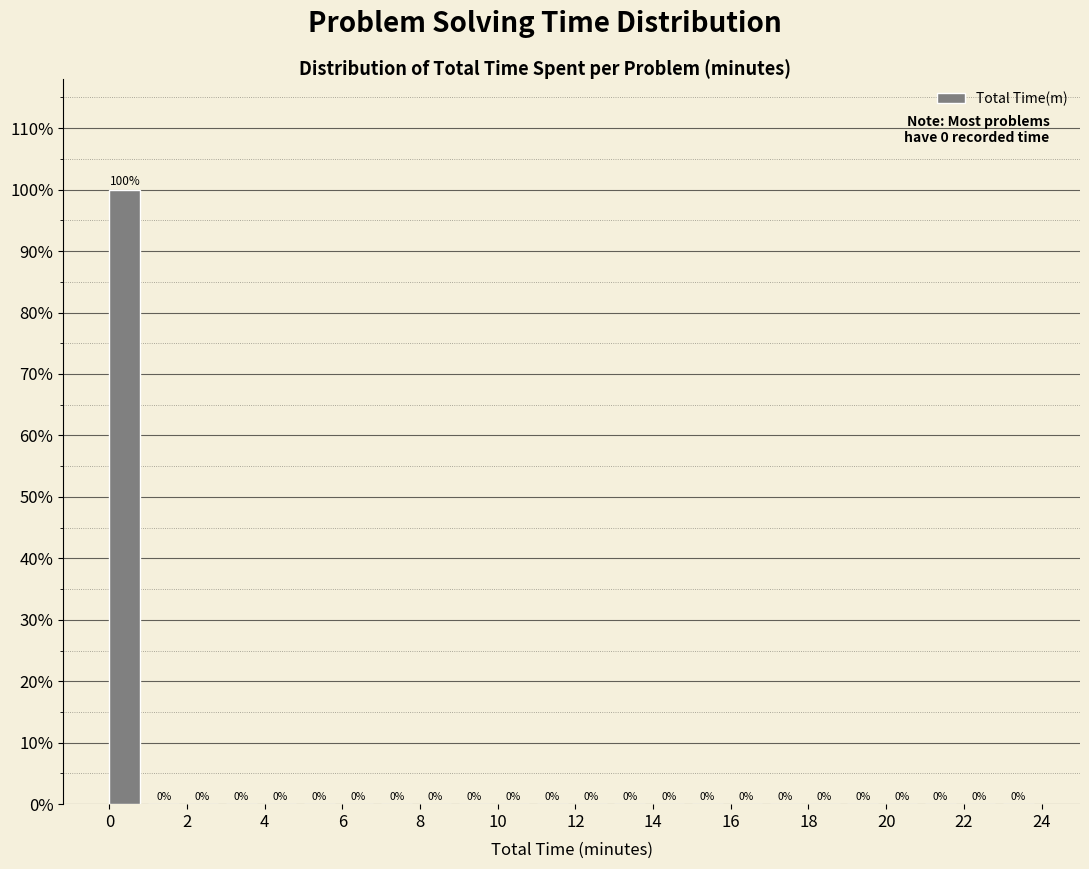

Over which range of the x-axis is the bar tallest?

0 to 1